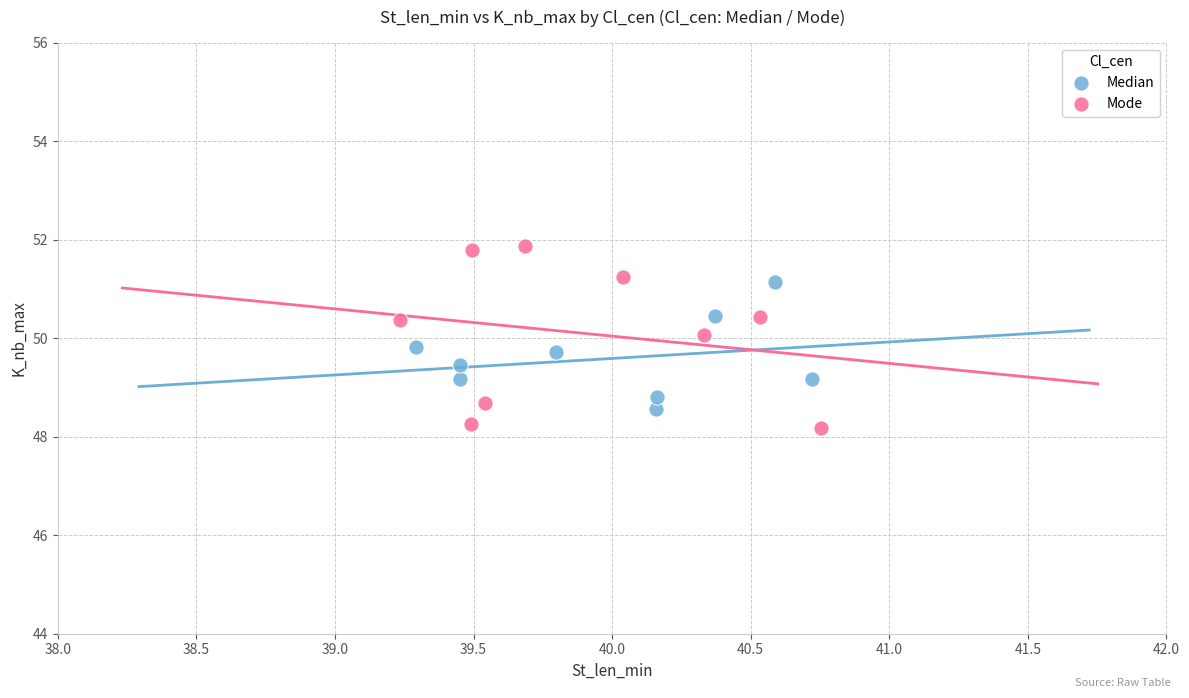

Which series contains the highest Y value?

Mode